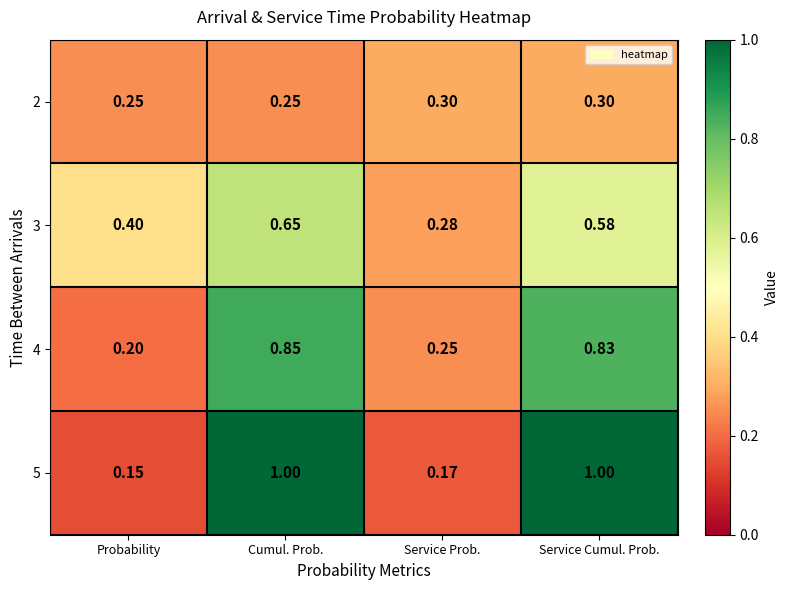

List the labels in order of 4 value, largest first.

Cumul. Prob., Service Cumul. Prob., Service Prob., Probability